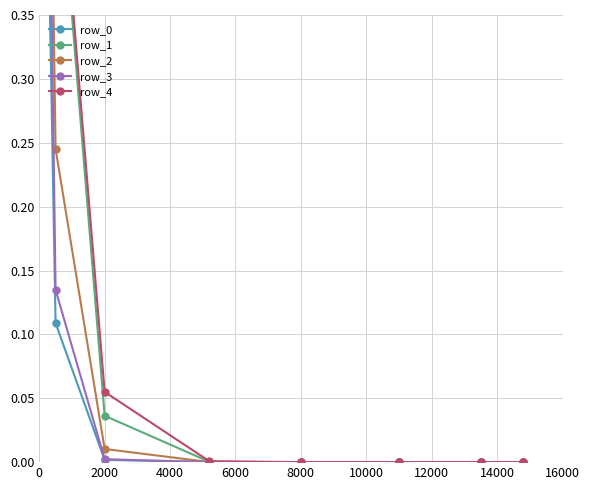

List the series in order of their overall mean, lowest first.

row_0, row_3, row_2, row_4, row_1